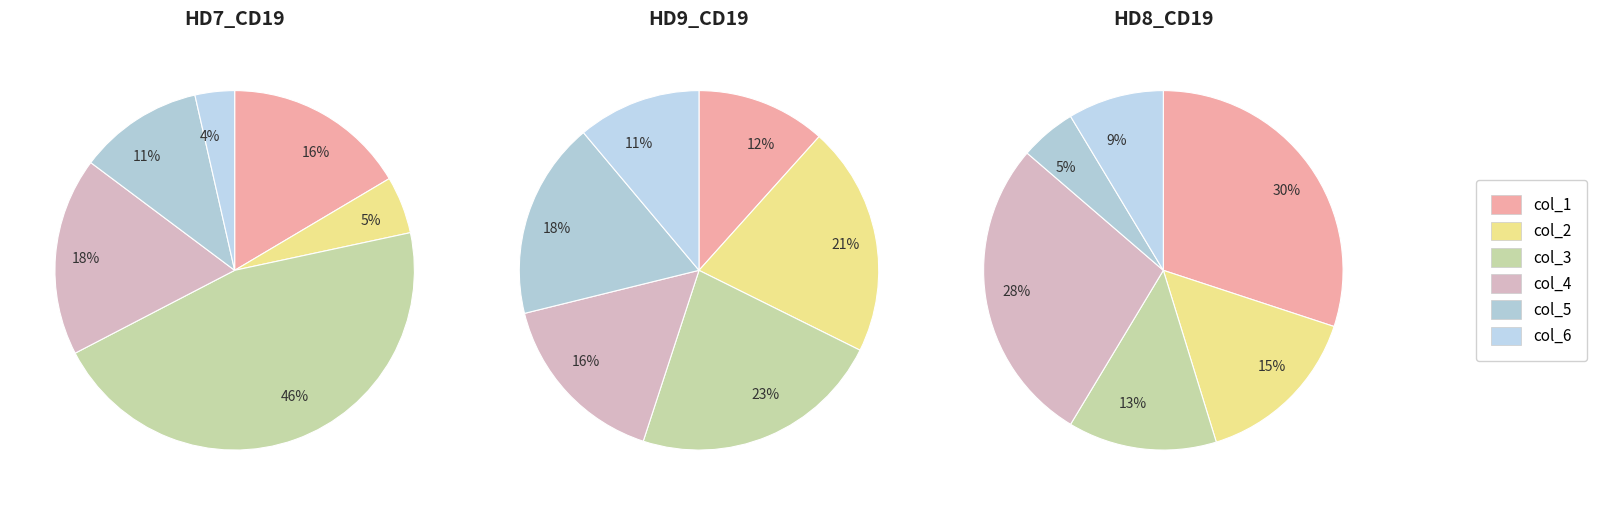

How many segments does this pie chart have?

6